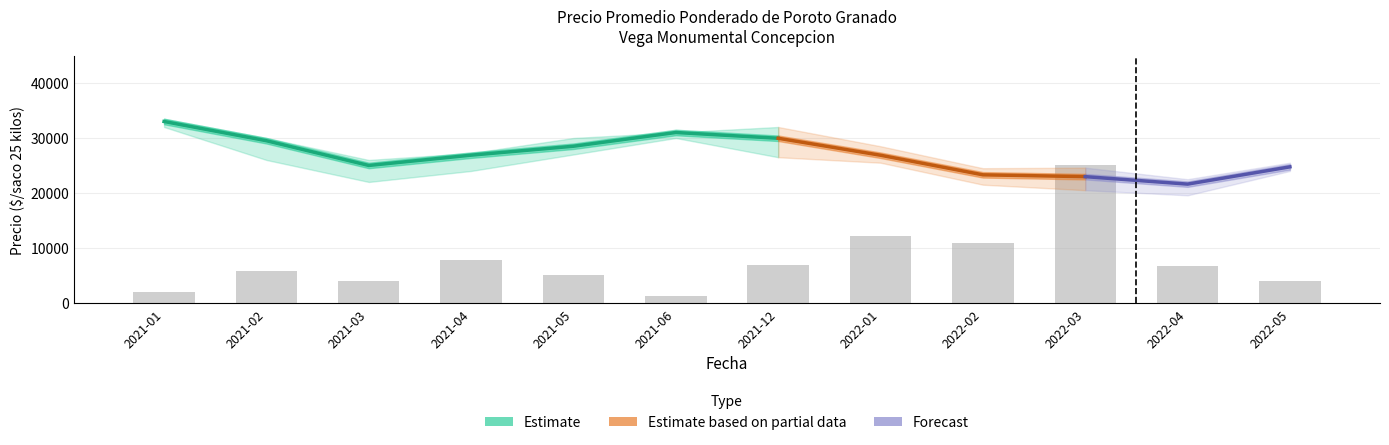

What is the value of the 12th bar from the left?

3906.2